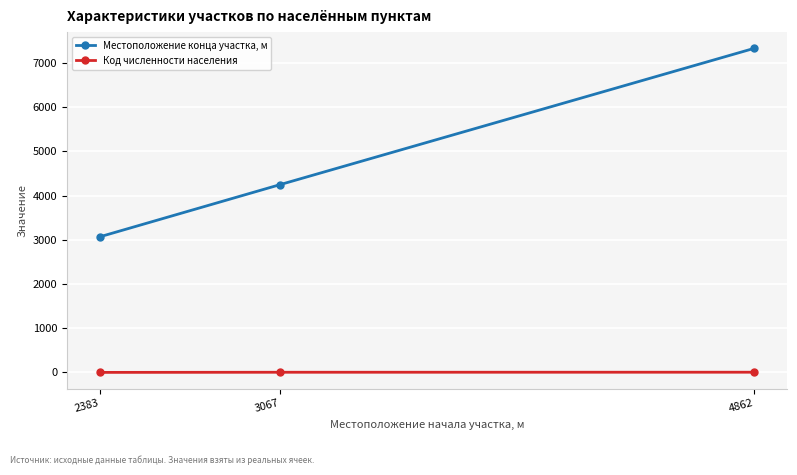

Is it true that Местоположение конца участка, м equals 2432 at 3067?

False